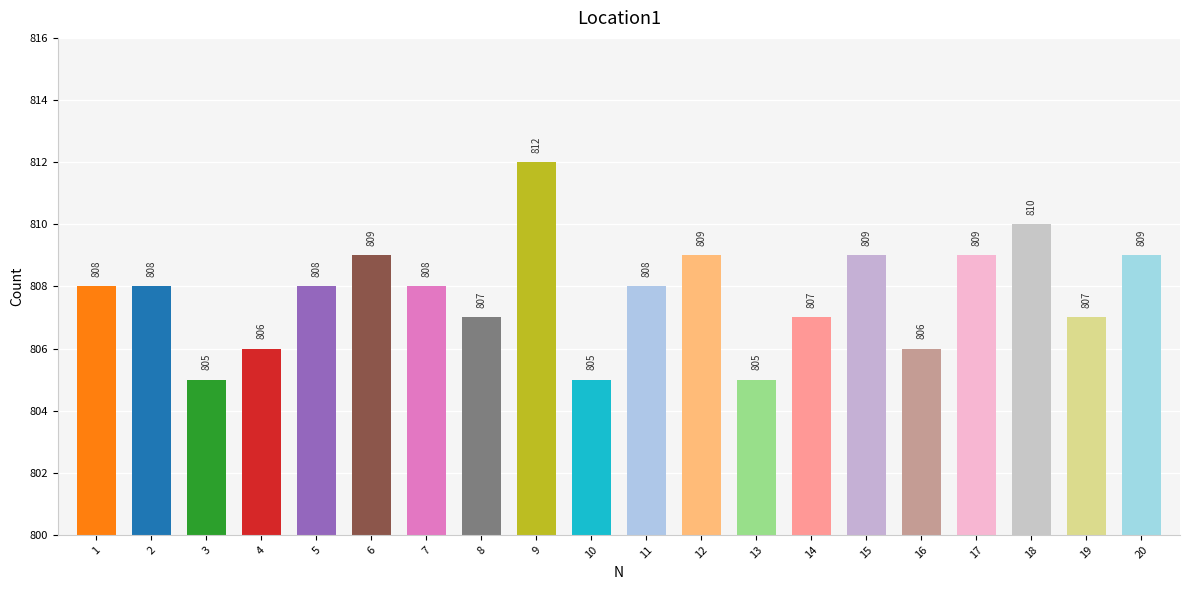

What is the difference between the values at 2 and 3?

3